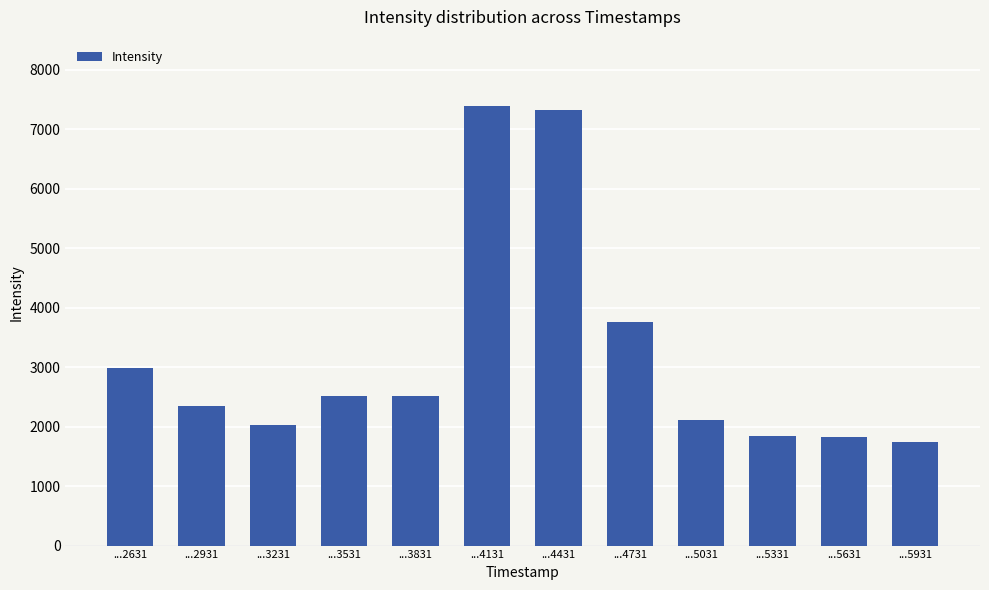

What is the change in value from ...3231 to ...4131?

+5363.5